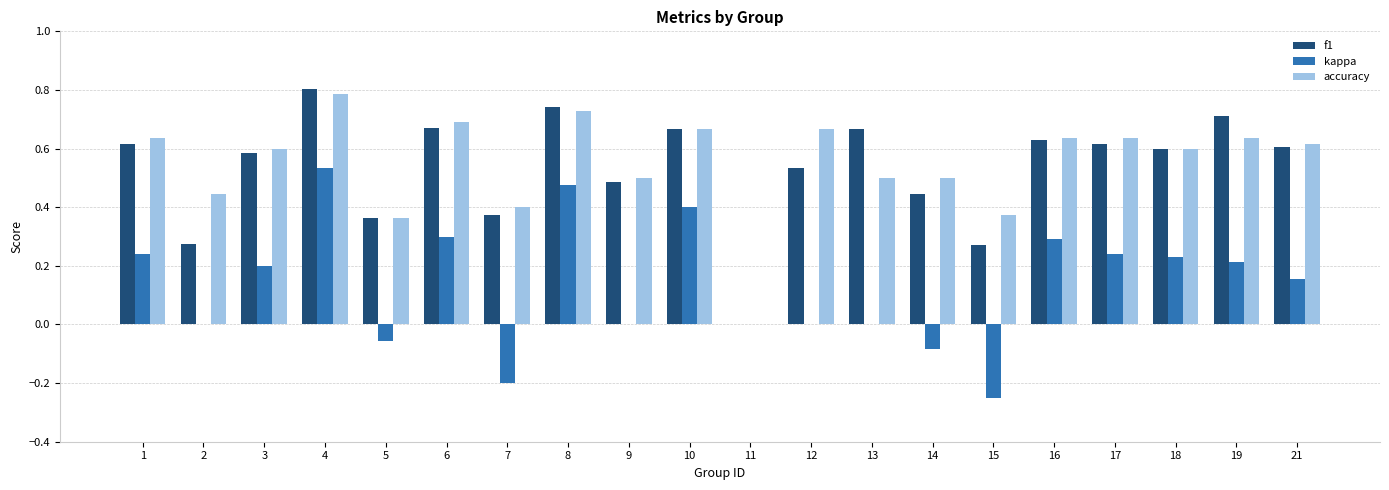

Between 1 and 5, which series saw the biggest shift?

kappa